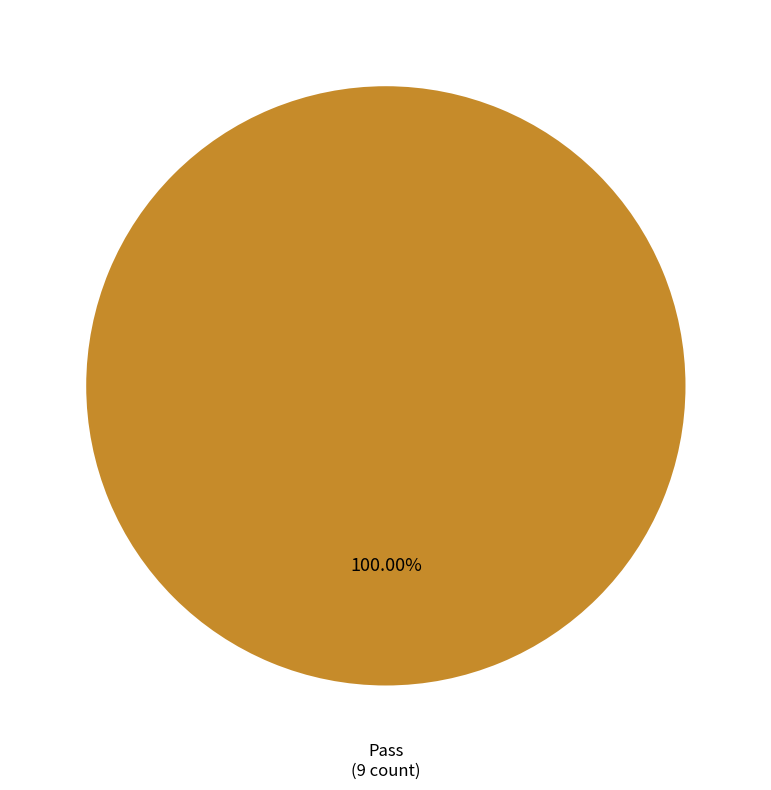

Is there a majority slice in this chart?

Yes